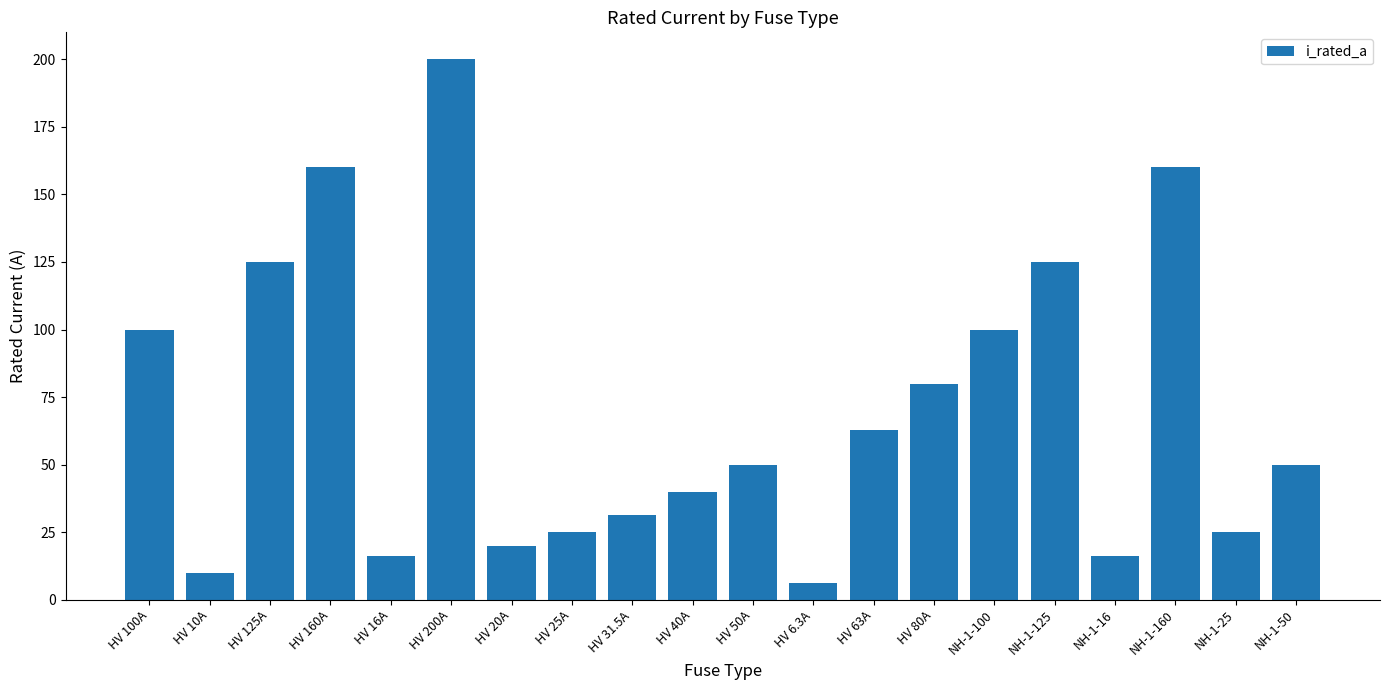

What is the average value?

70.1